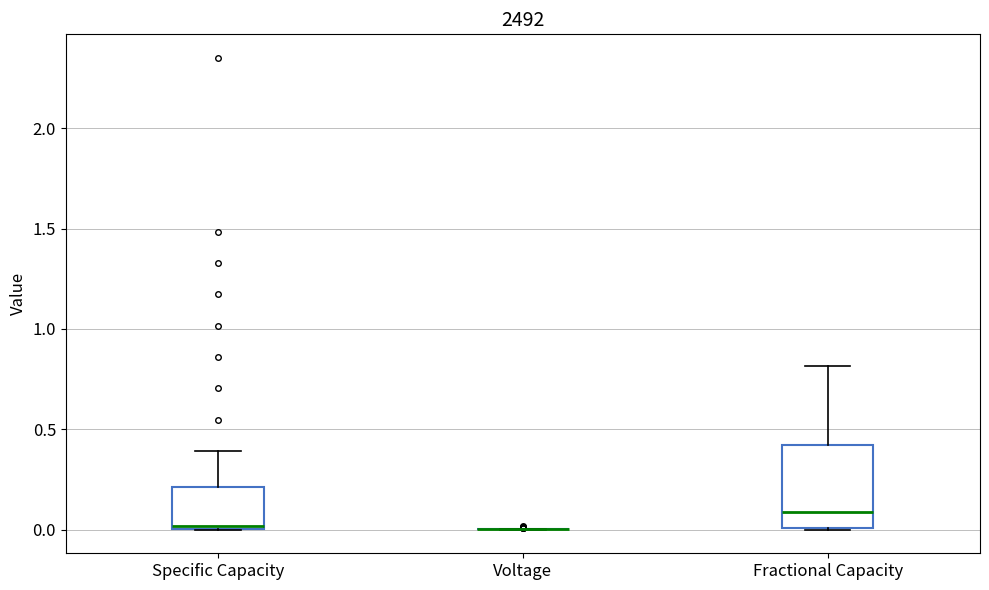

Reading left to right, read every box against the y-axis: the position of its median line, the range the box covers, and the ends of its whiskers. The values are not printed on the chart, so give them approximately, as read against the axis.

Specific Capacity: median 0.0 (just above the box's lower edge), box 0.0 to 0.2, whiskers 0.0 to 0.4
Voltage: box collapsed to a line at 0.0, whiskers 0.0 to 0.0
Fractional Capacity: median 0.1, box 0.0 to 0.4, whiskers 0.0 to 0.8